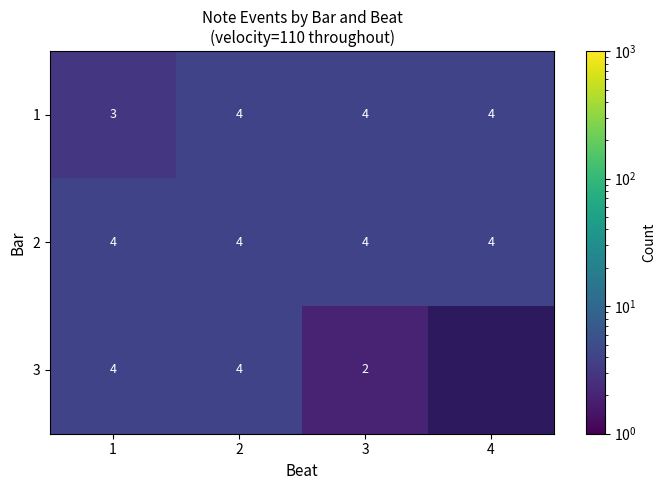

Count the number of categories in the chart.

4